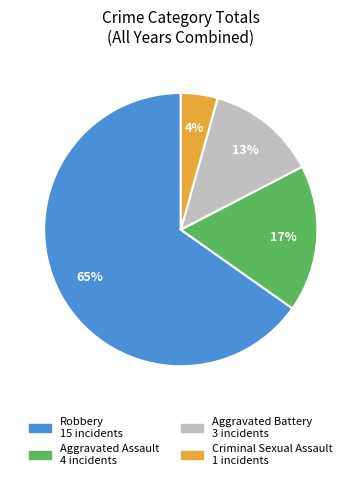

To the nearest percent, what is the average slice percentage?

25%